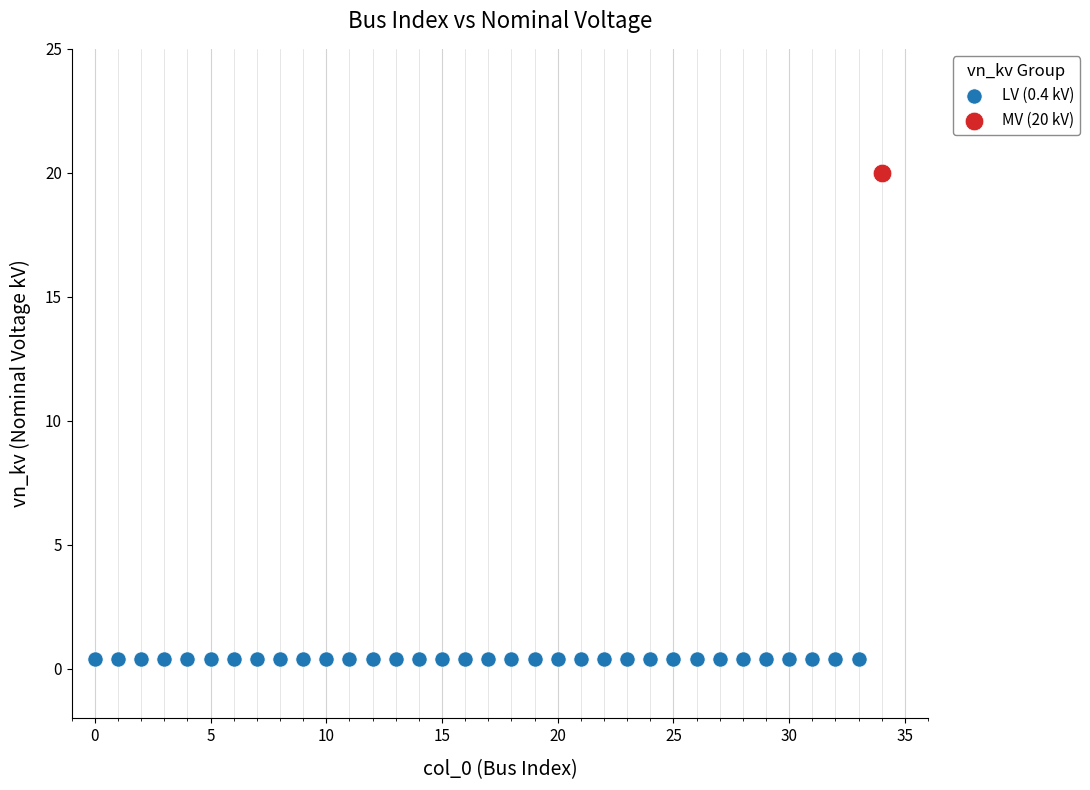

Which series contains the highest Y value?

MV (20 kV)